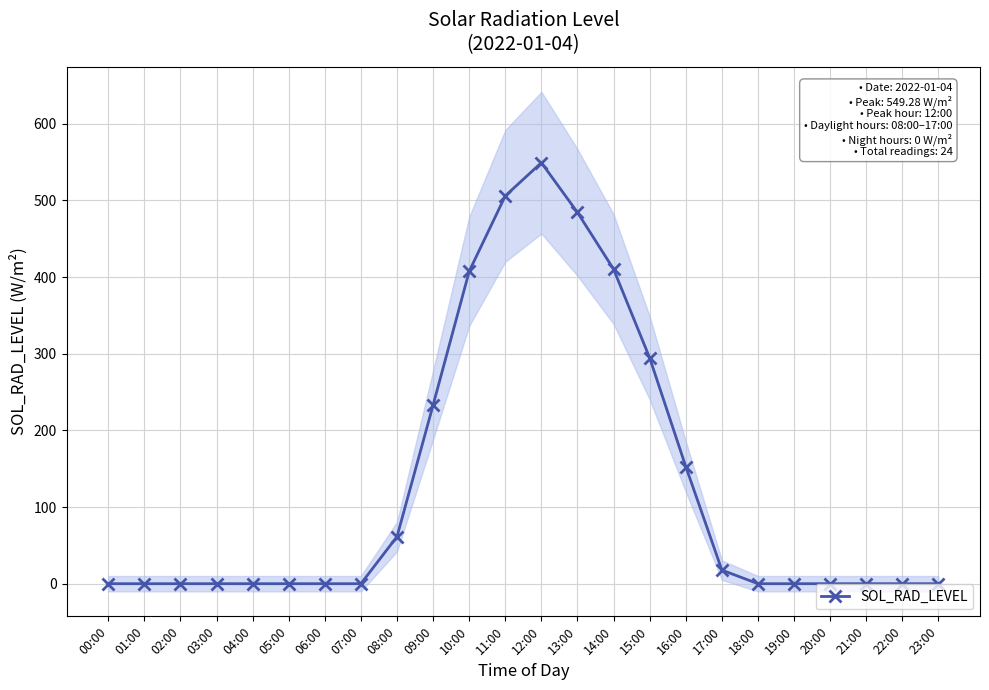

Rank the categories by value from lowest to highest.

00:00, 01:00, 02:00, 03:00, 04:00, 05:00, 06:00, 07:00, 18:00, 19:00, 20:00, 21:00, 22:00, 23:00, 17:00, 08:00, 16:00, 09:00, 15:00, 10:00, 14:00, 13:00, 11:00, 12:00